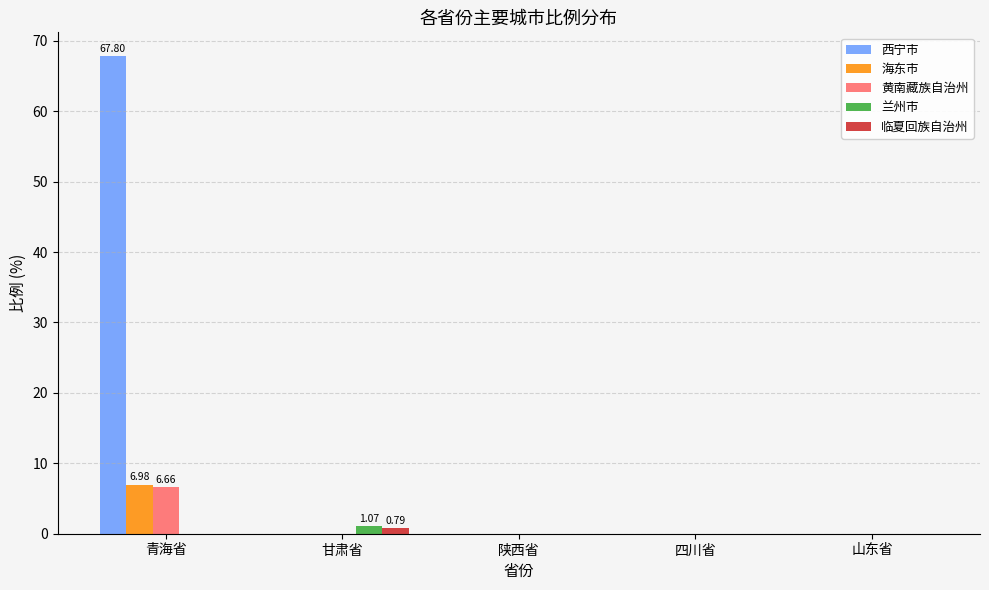

What is the total value across all series at 甘肃省?

1.9